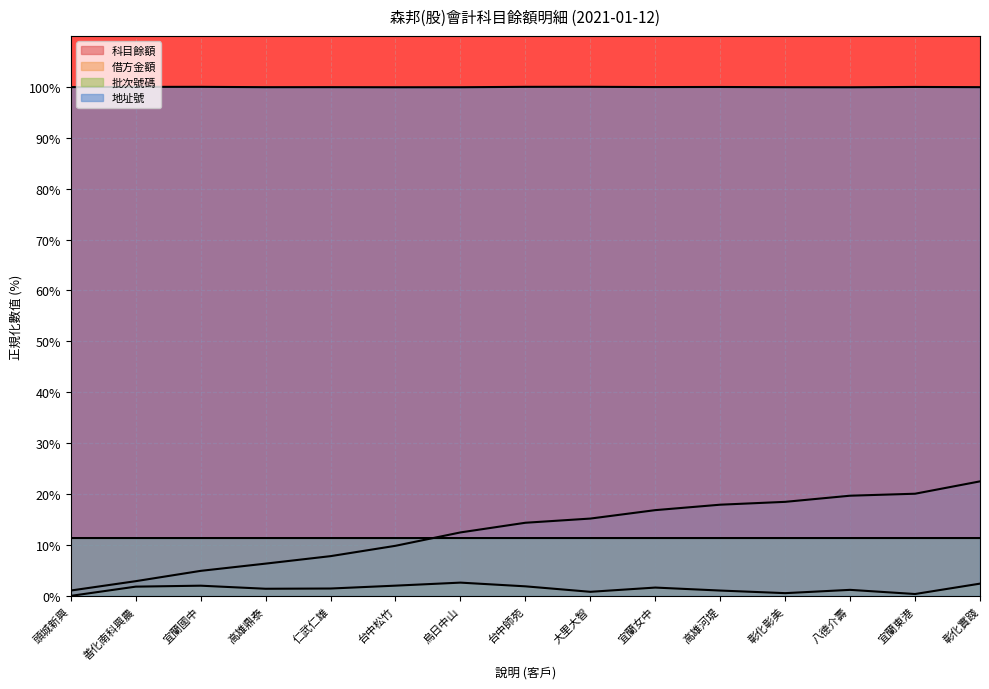

What is the difference between the highest and lowest values at 大里大智?

99.2